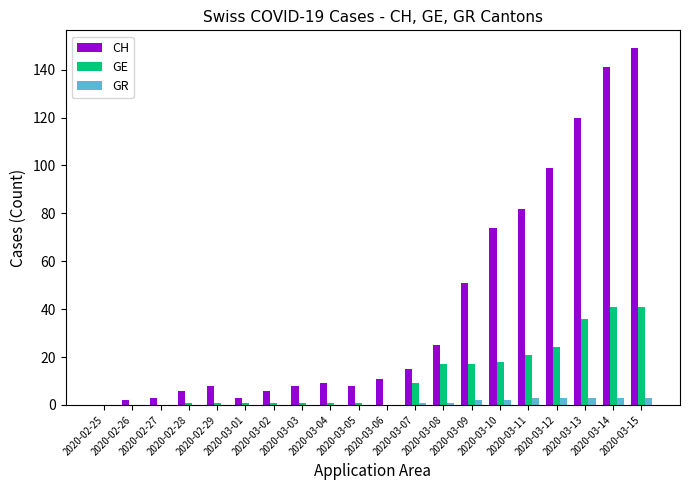

What is the average value of the GE series?

12